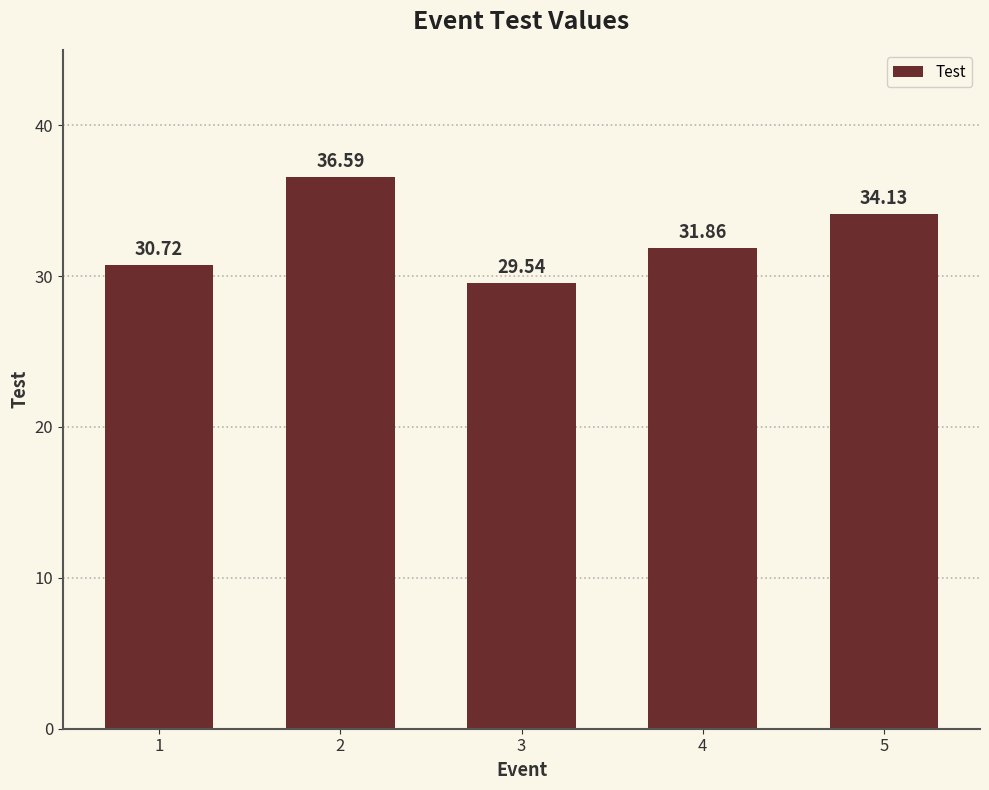

Rank the categories by value from highest to lowest.

2, 5, 4, 1, 3